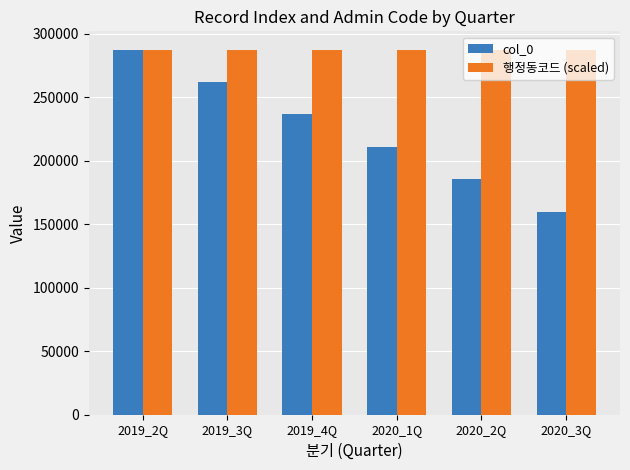

What is the spread (max minus min) of values at 2020_1Q?

76323